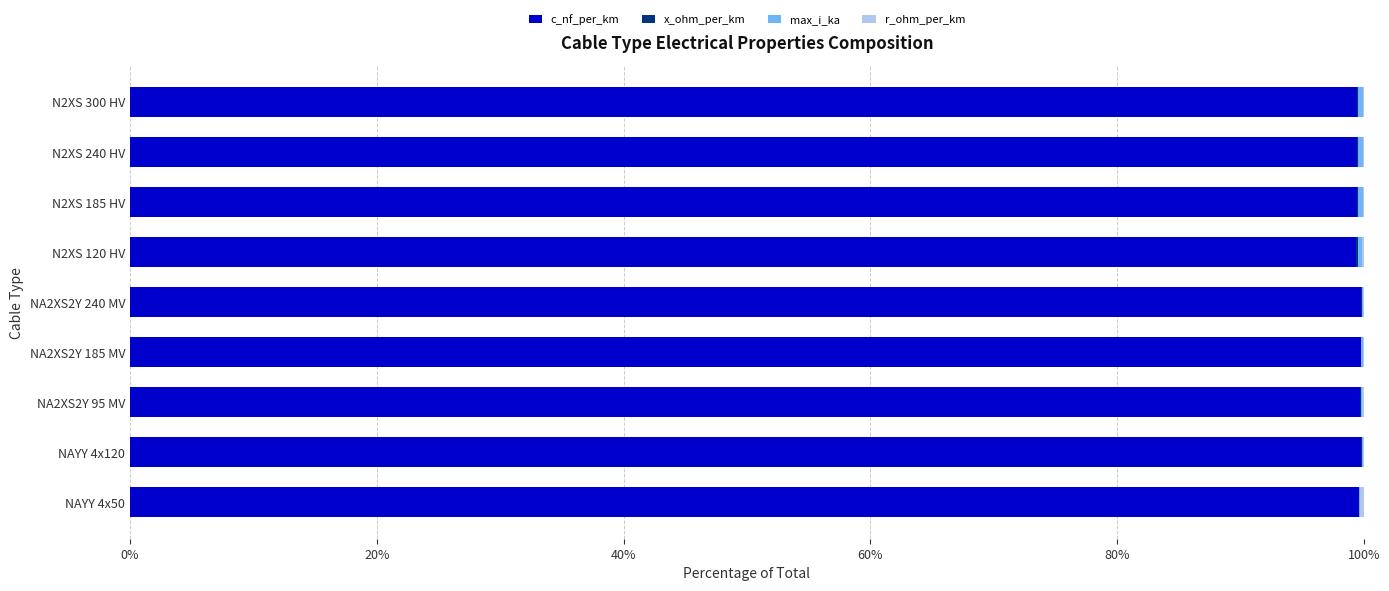

The c_nf_per_km series shows 99.8 at NAYY 4x120. True or false?

True